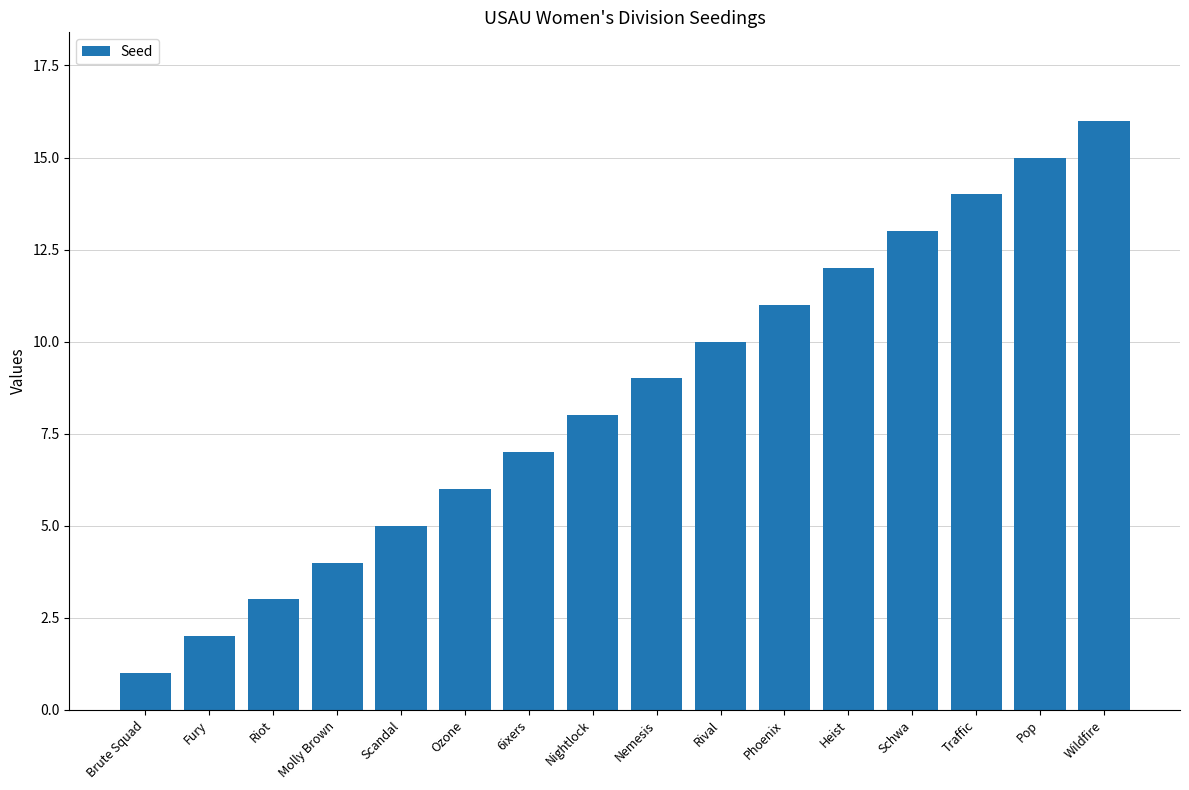

Reading left to right, extract all data points from this chart.

Brute Squad=1	Fury=2	Riot=3	Molly Brown=4	Scandal=5	Ozone=6	6ixers=7	Nightlock=8	Nemesis=9	Rival=10	Phoenix=11	Heist=12	Schwa=13	Traffic=14	Pop=15	Wildfire=16